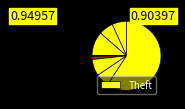

How many slices are in this pie chart?

8